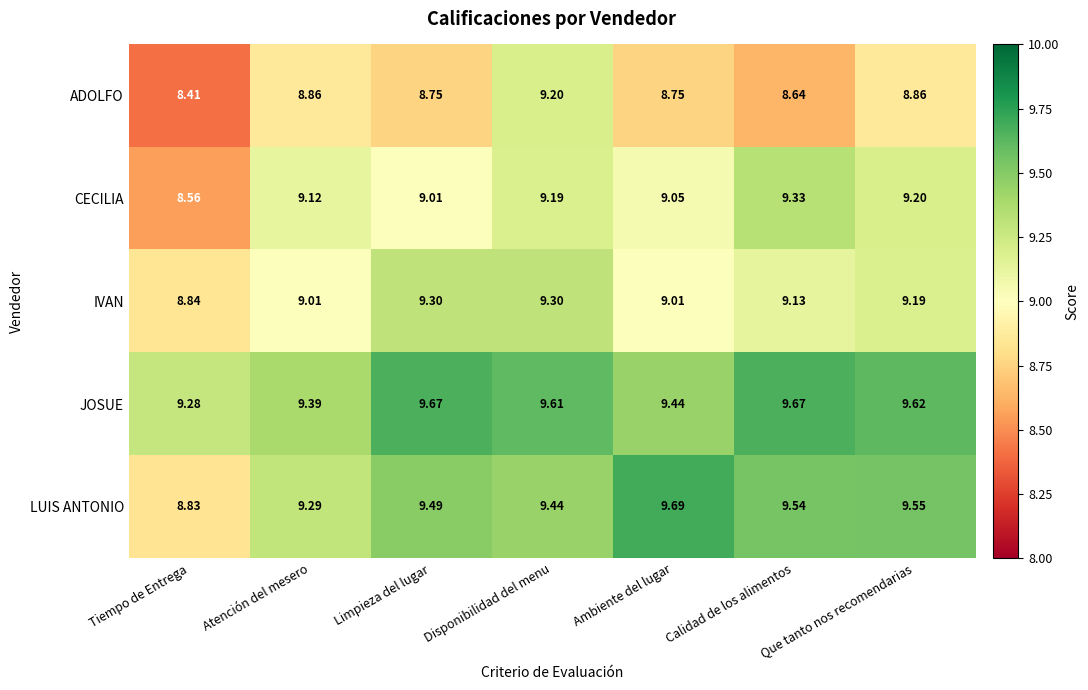

What is the total value across all series at Calidad de los alimentos?

46.3